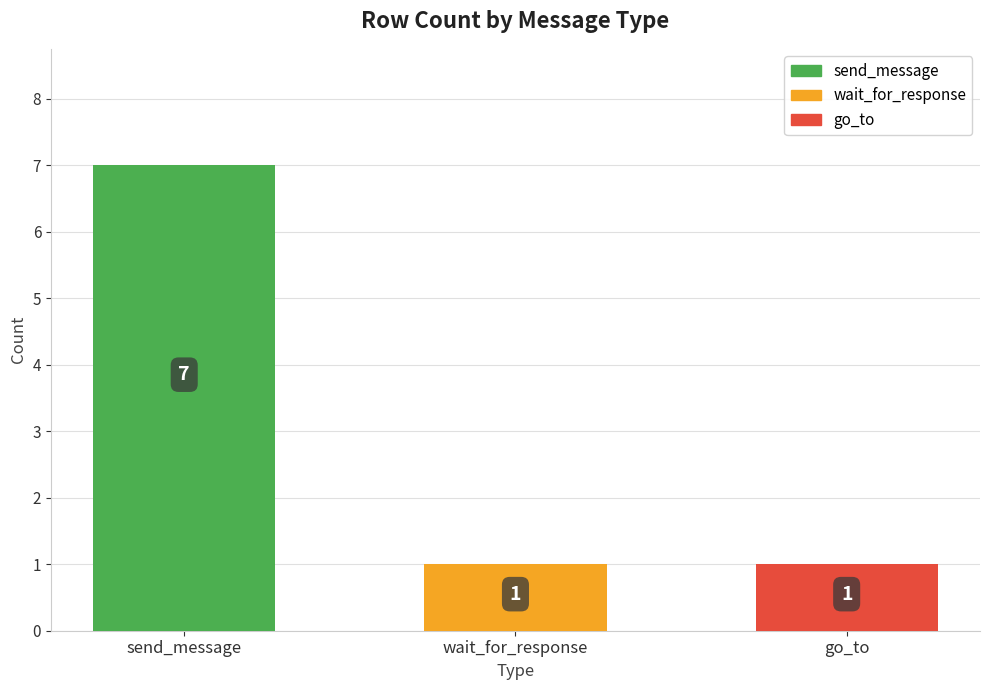

Reading left to right, extract all data points from this chart.

7	1	1